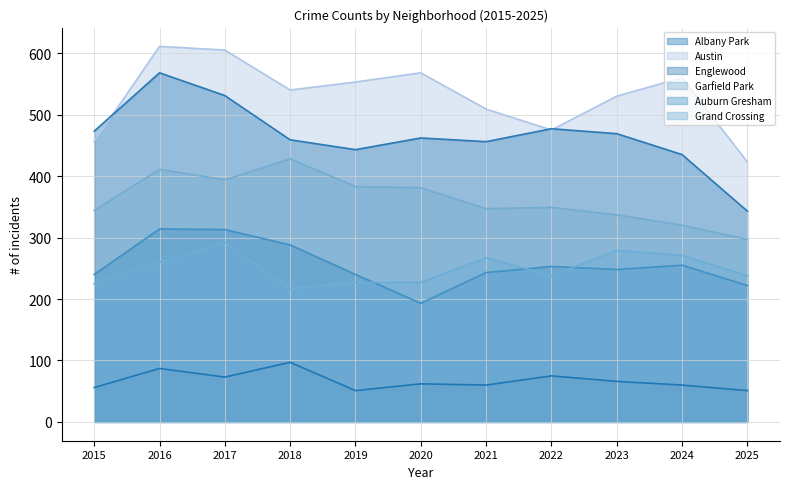

True or false: Englewood has more than 1 points higher than both neighbors.

True